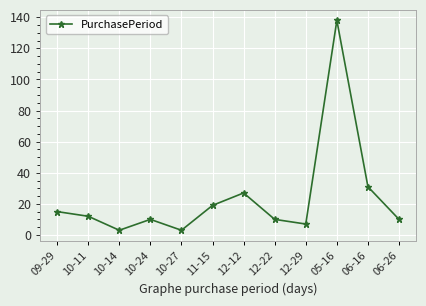

How many interior local peaks (higher than both neighbors) does the data have?

3